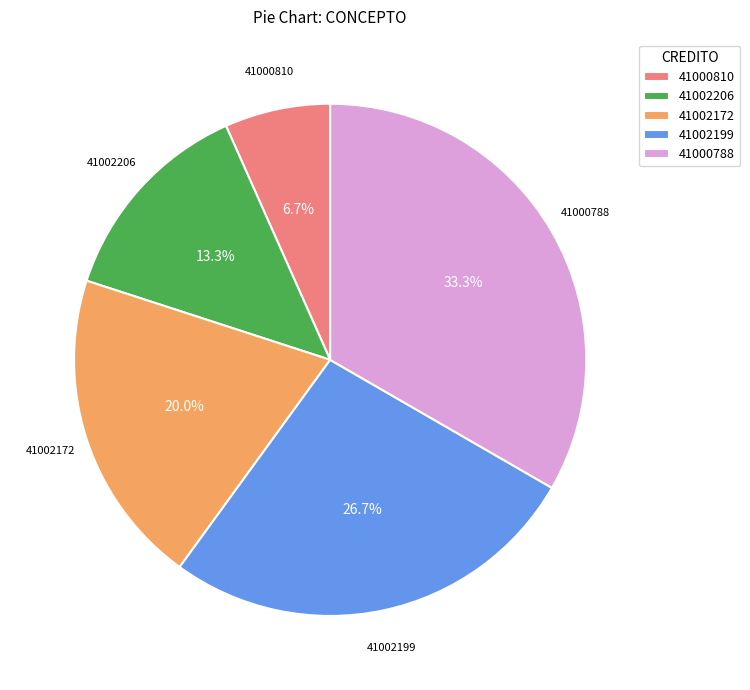

Which slice is the largest?

41000788